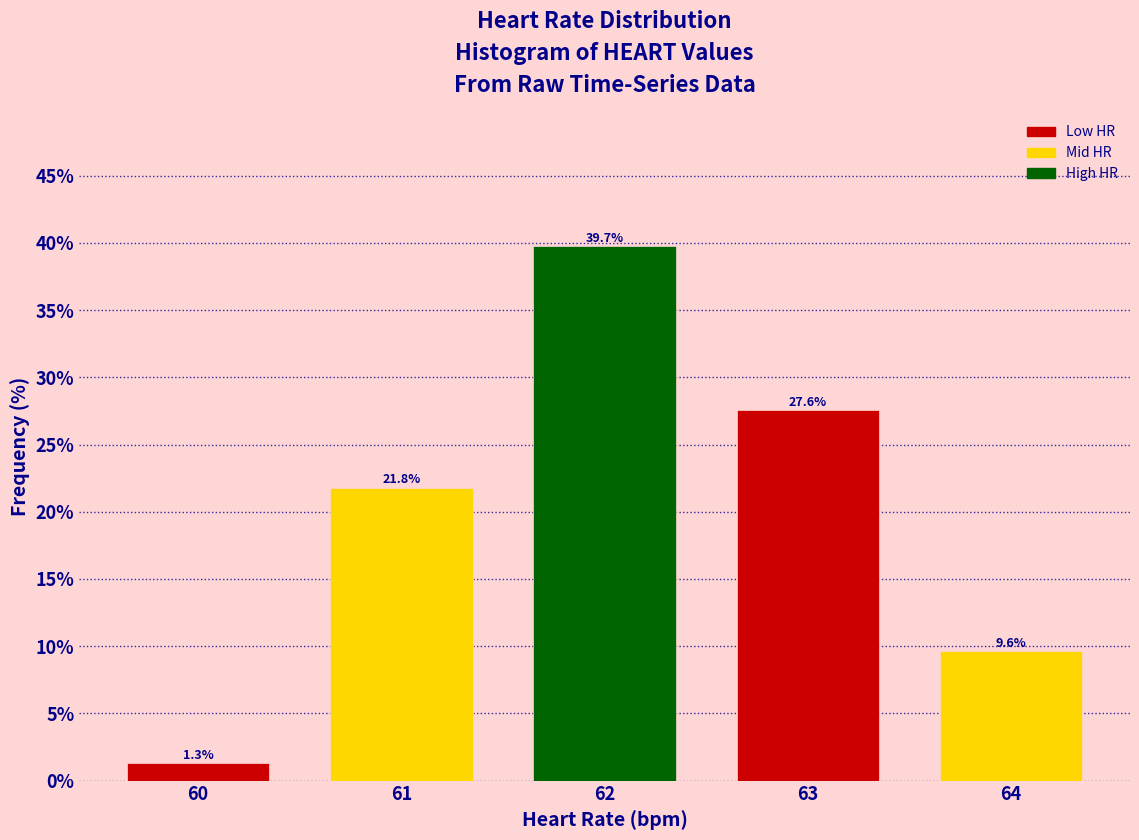

Reading left to right, transcribe all the data shown in this chart.

1.3	21.8	39.7	27.6	9.6